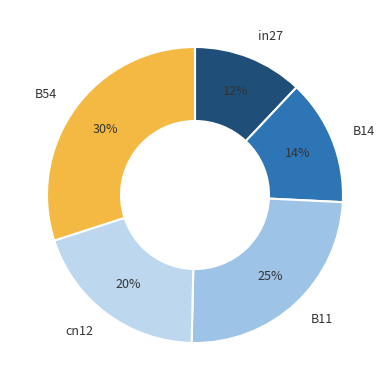

What percentage is the B14 slice, to the nearest percent?

14%